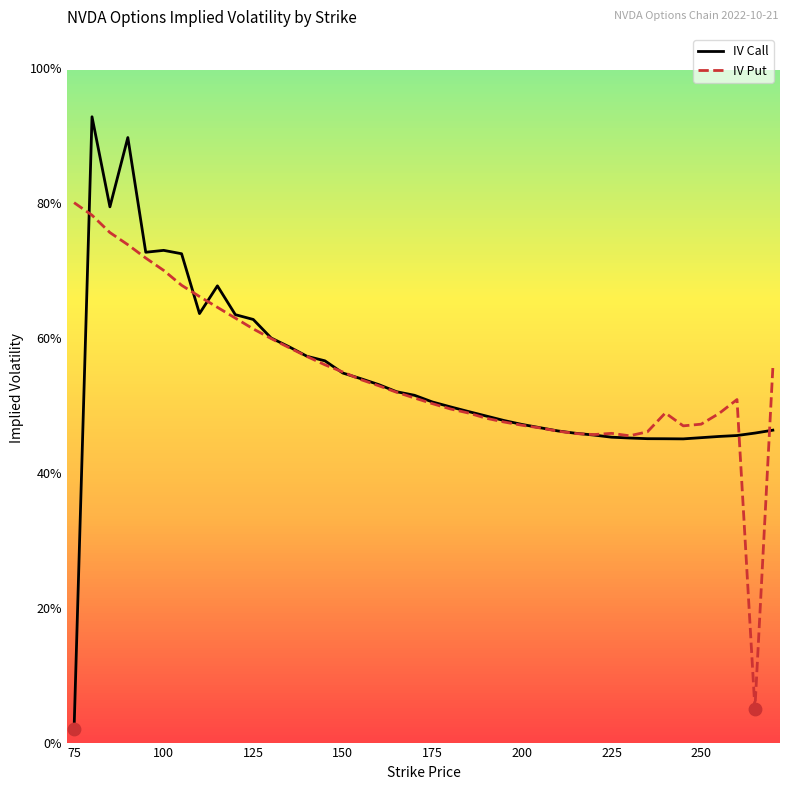

Which series has the largest total across all categories?

IV Put